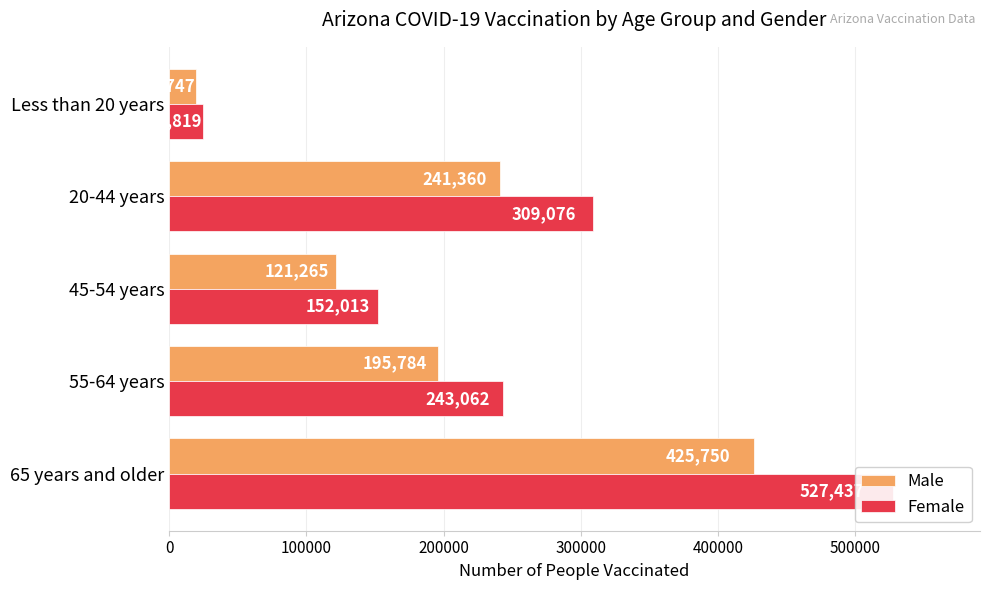

Which series changed the most between 55-64 years and 45-54 years?

Female